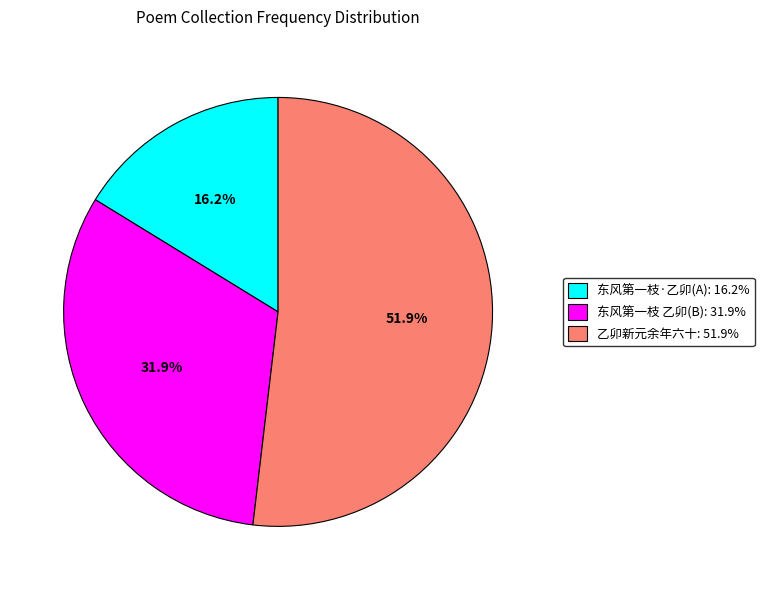

Count the number of slices in the pie.

3